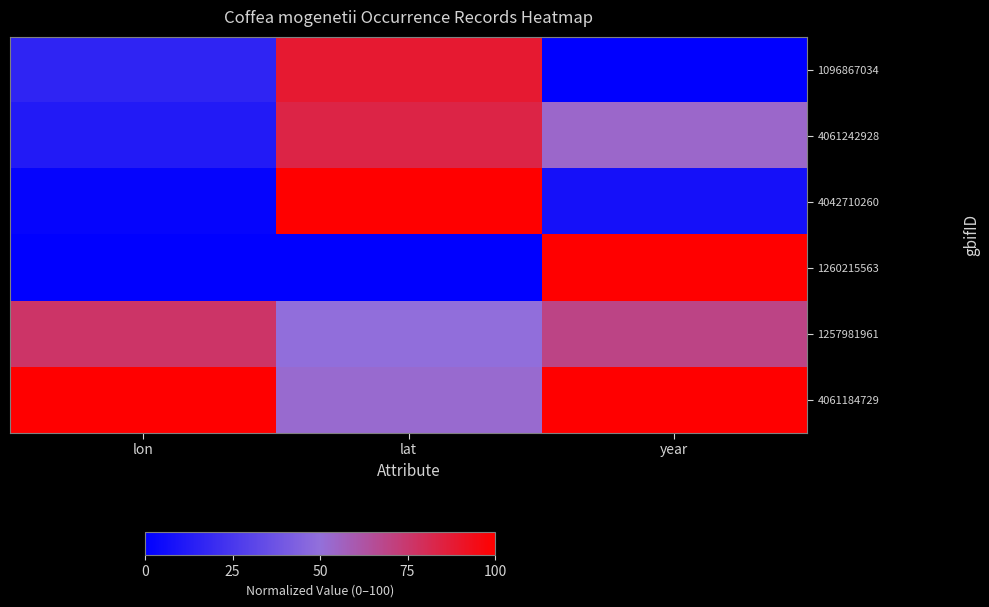

Reading right to left, what are all the values shown in this chart?

1096867034: year=0.0	lat=88.5	lon=16.3
4061242928: year=53.8	lat=84.0	lon=12.0
4042710260: year=7.7	lat=100.0	lon=2.0
1260215563: year=100.0	lat=0.0	lon=0.0
1257981961: year=69.2	lat=49.5	lon=76.4
4061184729: year=100.0	lat=52.4	lon=100.0